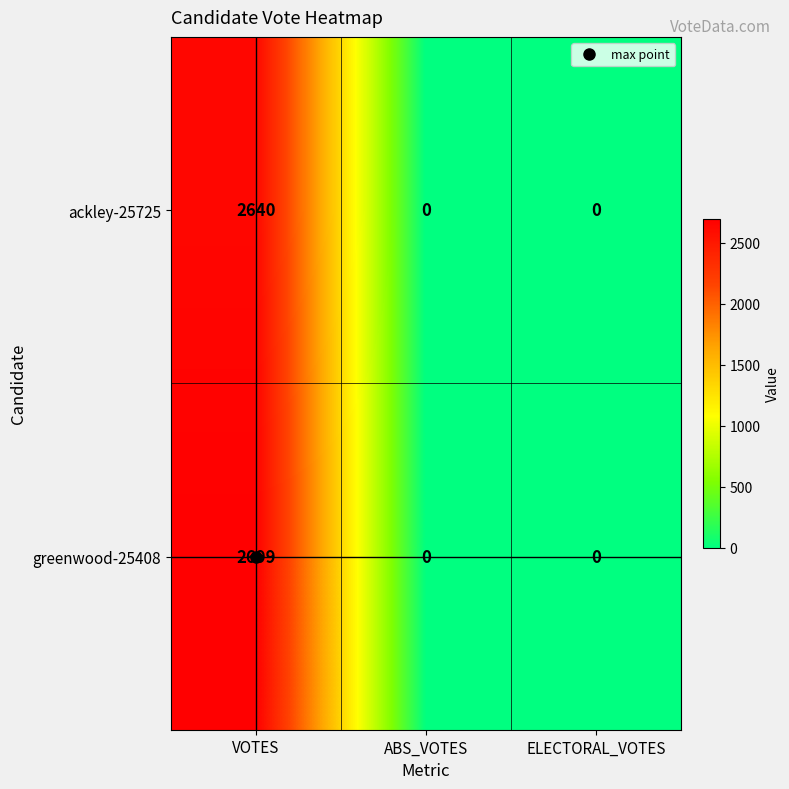

The greenwood-25408 series shows 0 at ELECTORAL_VOTES. True or false?

True